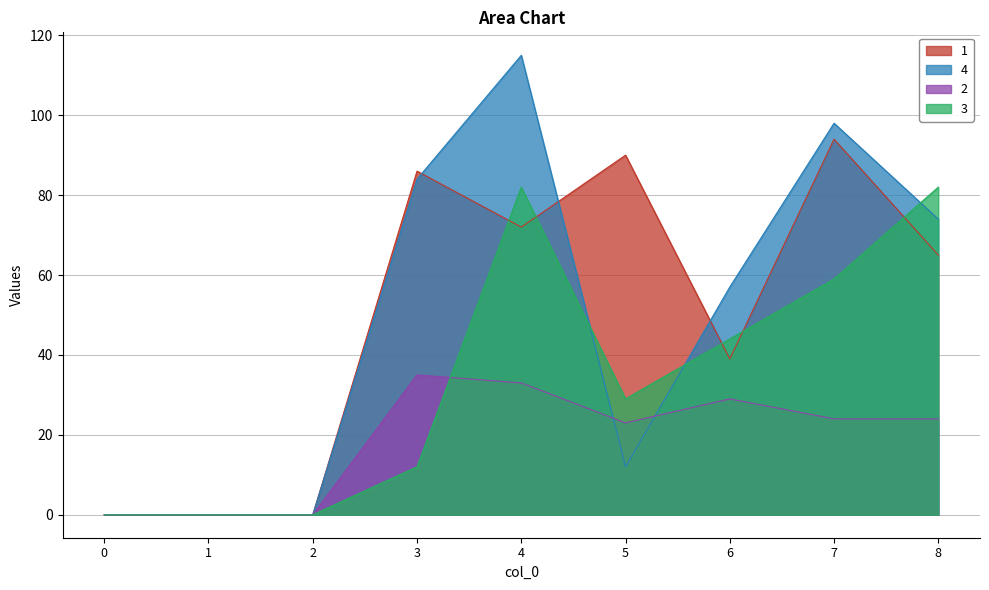

True or false: 1 has a value of 22 at 6.

False